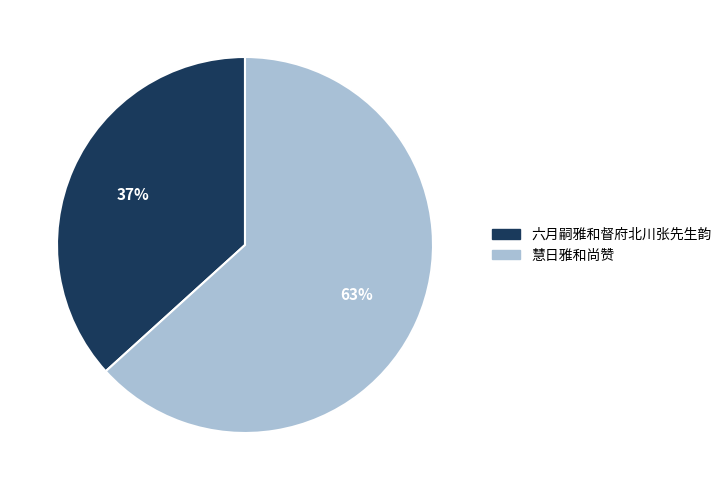

True or false: 慧日雅和尚赞 accounts for 51% of the total.

False